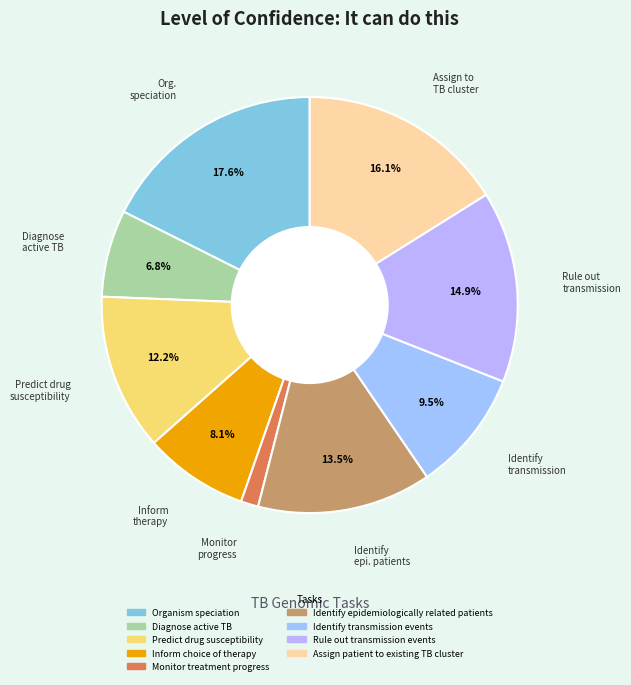

Count the number of slices in the pie.

9